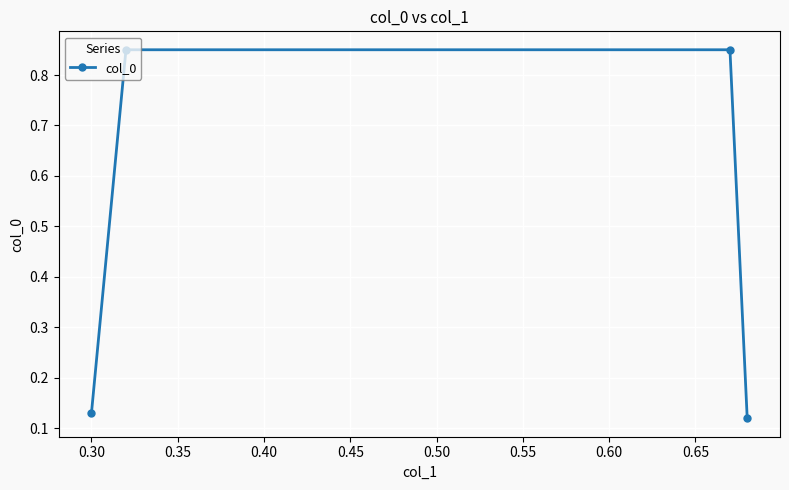

How many values are between 0 and 1?

4